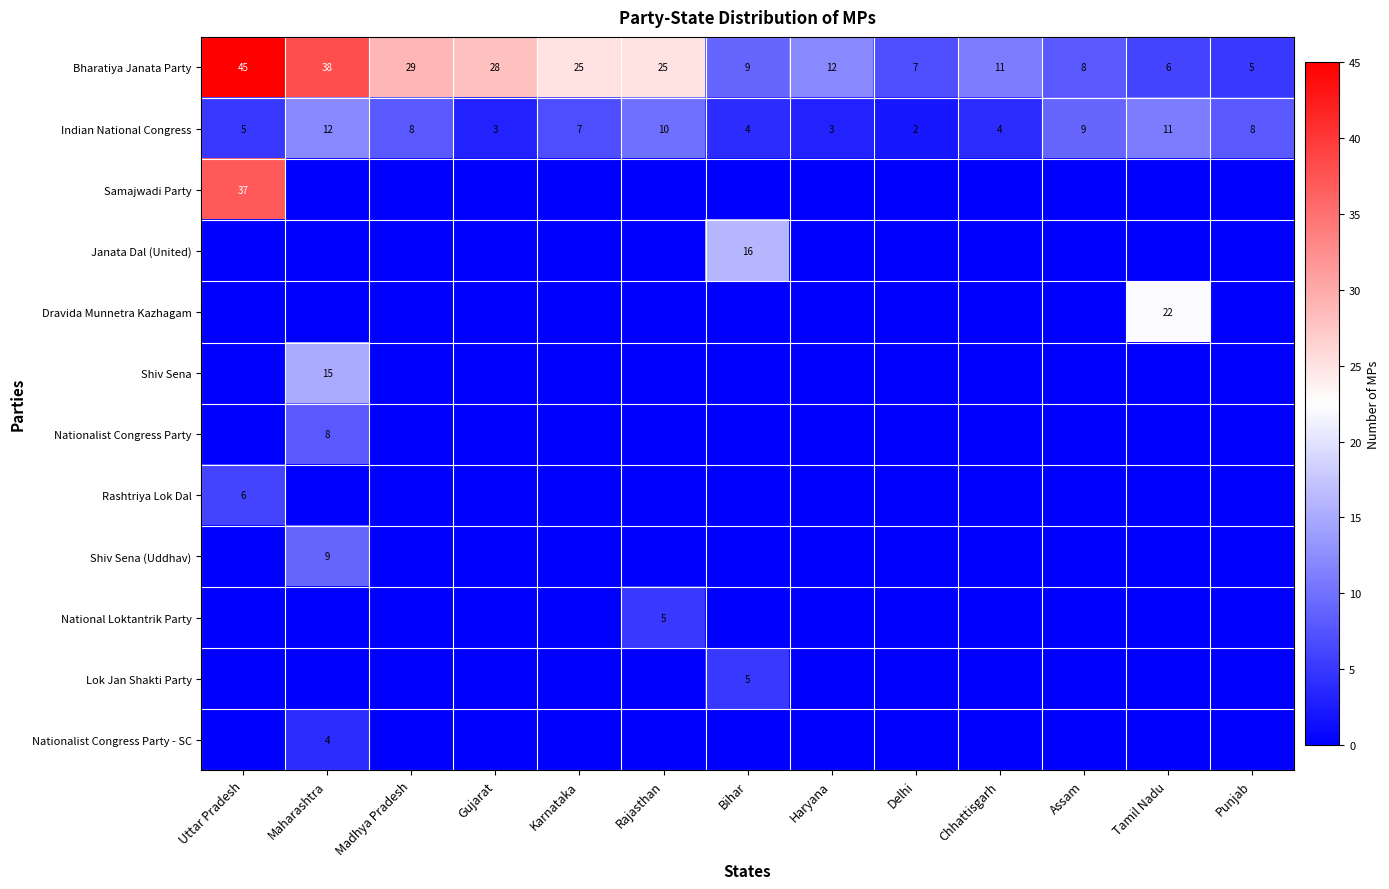

Is it true that Indian National Congress equals 5 at Uttar Pradesh?

True